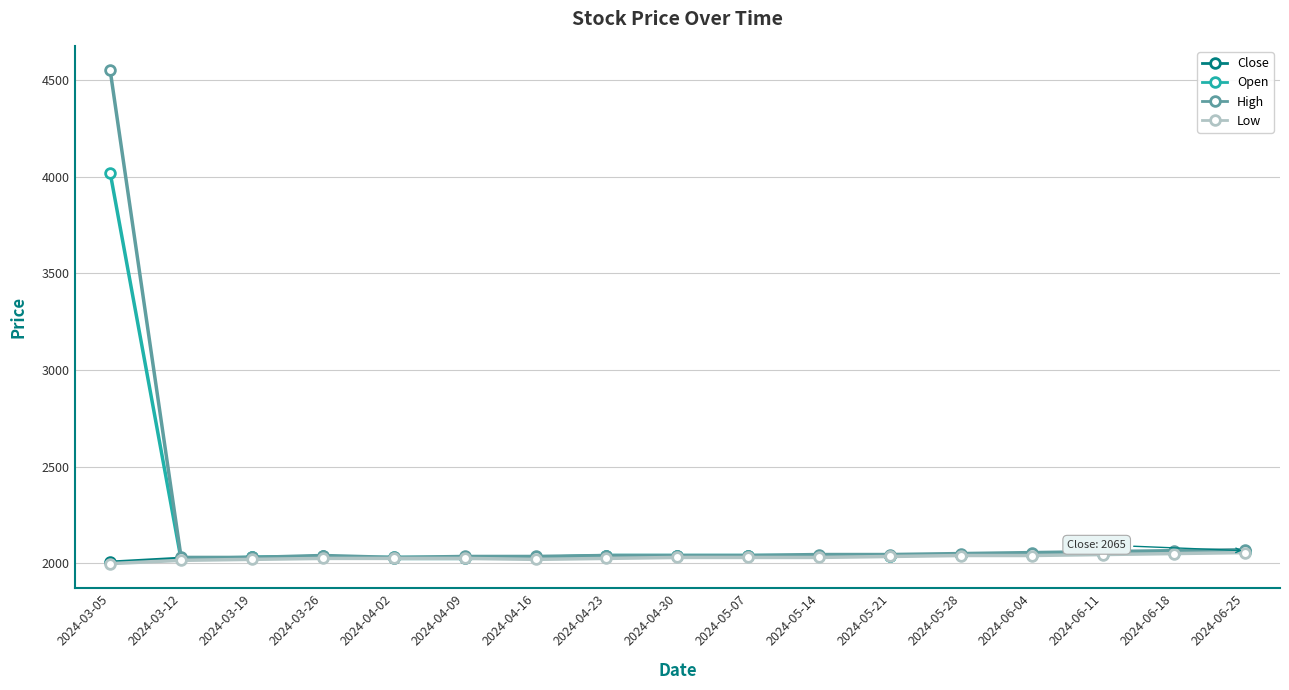

What is the difference between the Low values at 2024-06-25 and 2024-05-14?

25